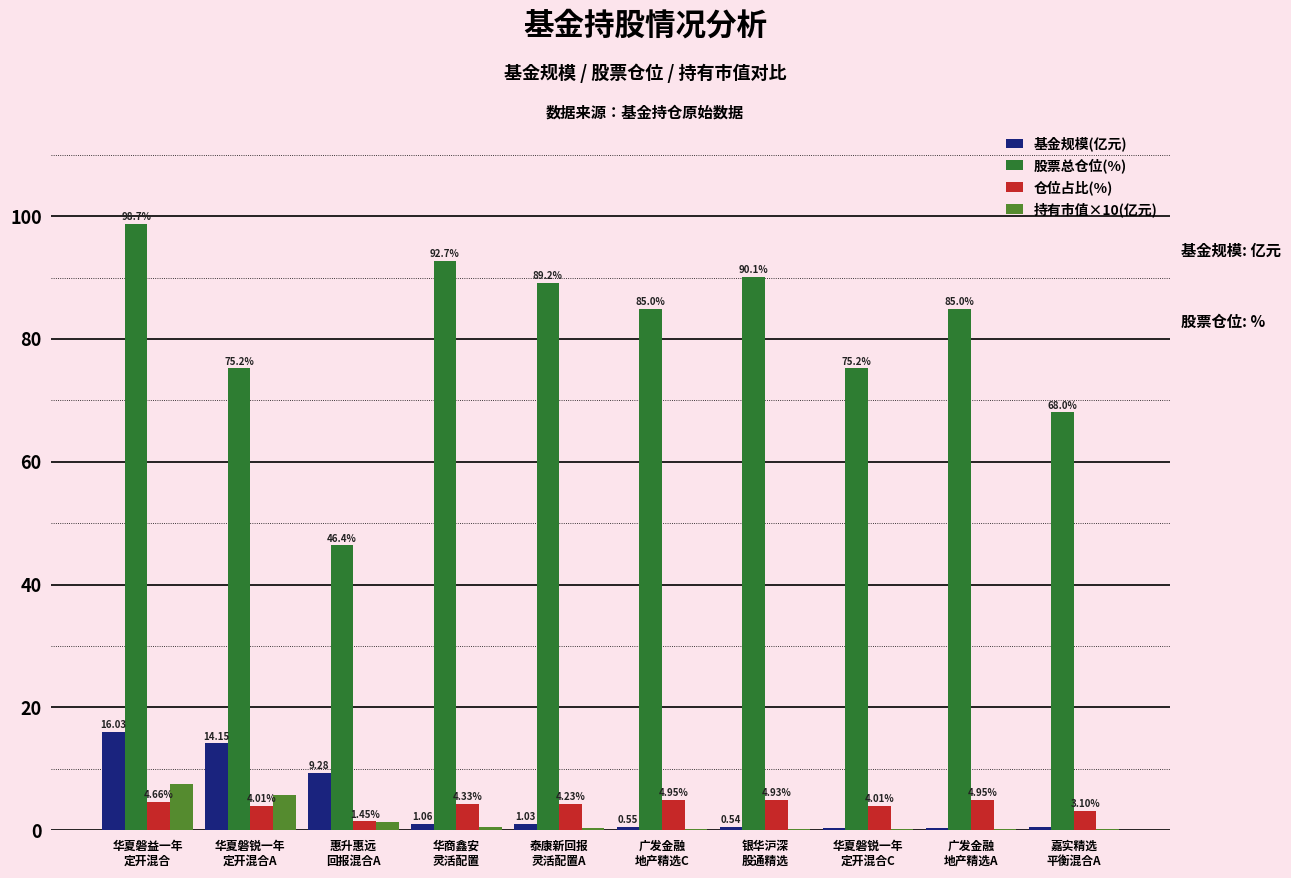

What is the sum of all 股票总仓位(%) values?

805.3